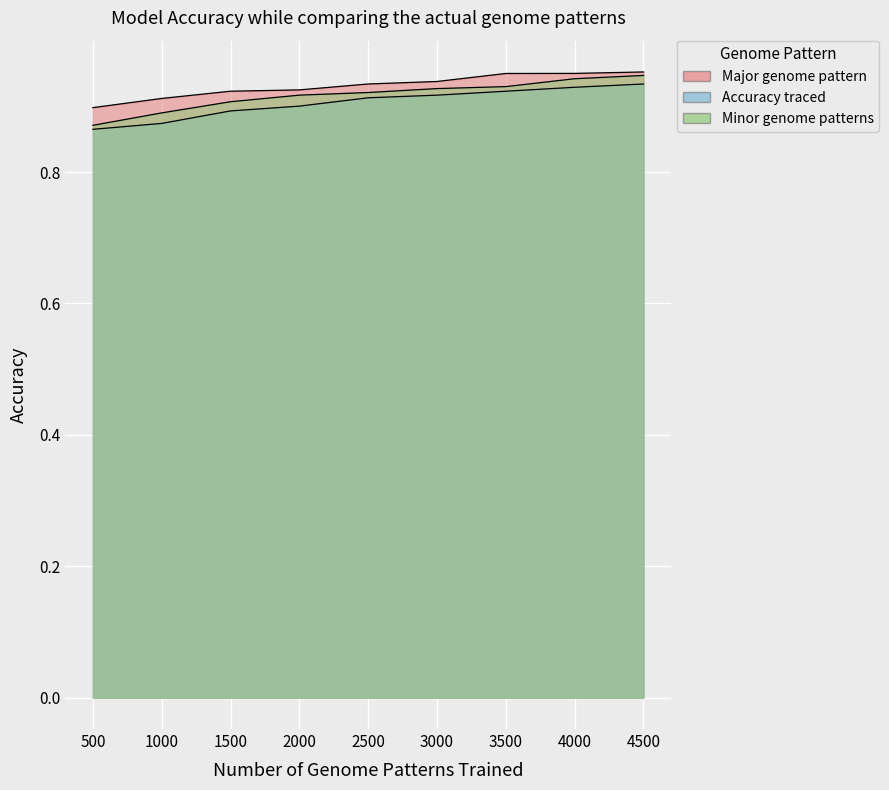

Reading left to right, list all the values displayed in this chart.

Major genome pattern: 0.9	0.9	0.9	0.9	0.9	0.9	0.9	1.0	1.0
Accuracy traced: 0.9	0.9	0.9	0.9	0.9	0.9	0.9	0.9	0.9
Minor genome patterns: 0.9	0.9	0.9	0.9	0.9	0.9	0.9	0.9	0.9